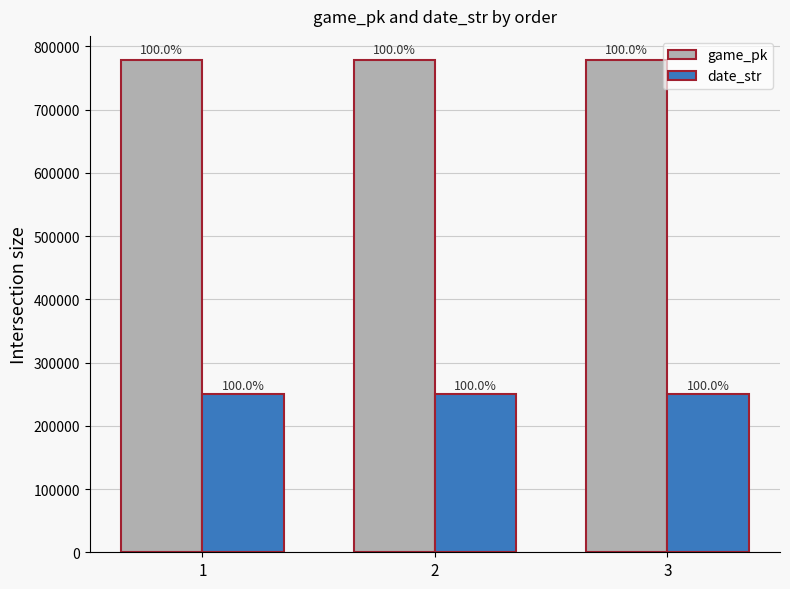

The game_pk series shows 777683 at 2. True or false?

True